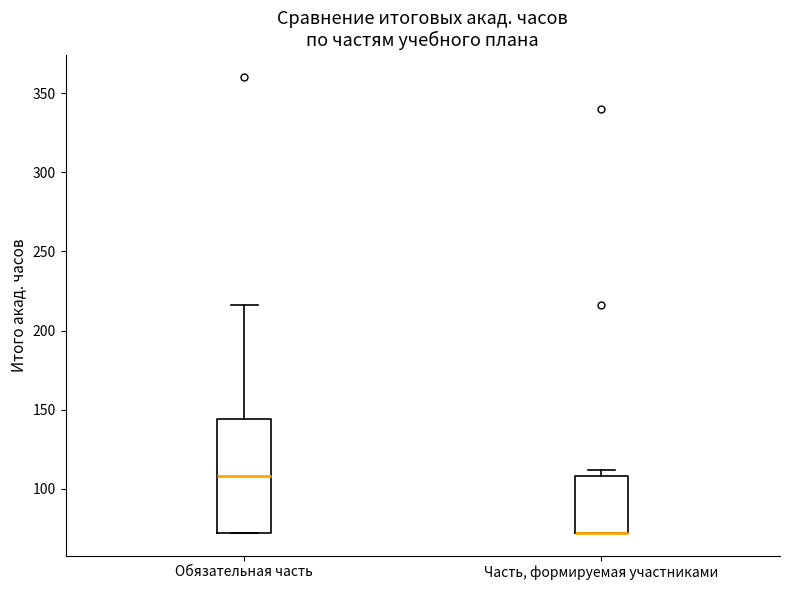

Which box is the tallest, from its lower edge to its upper edge?

Обязательная часть